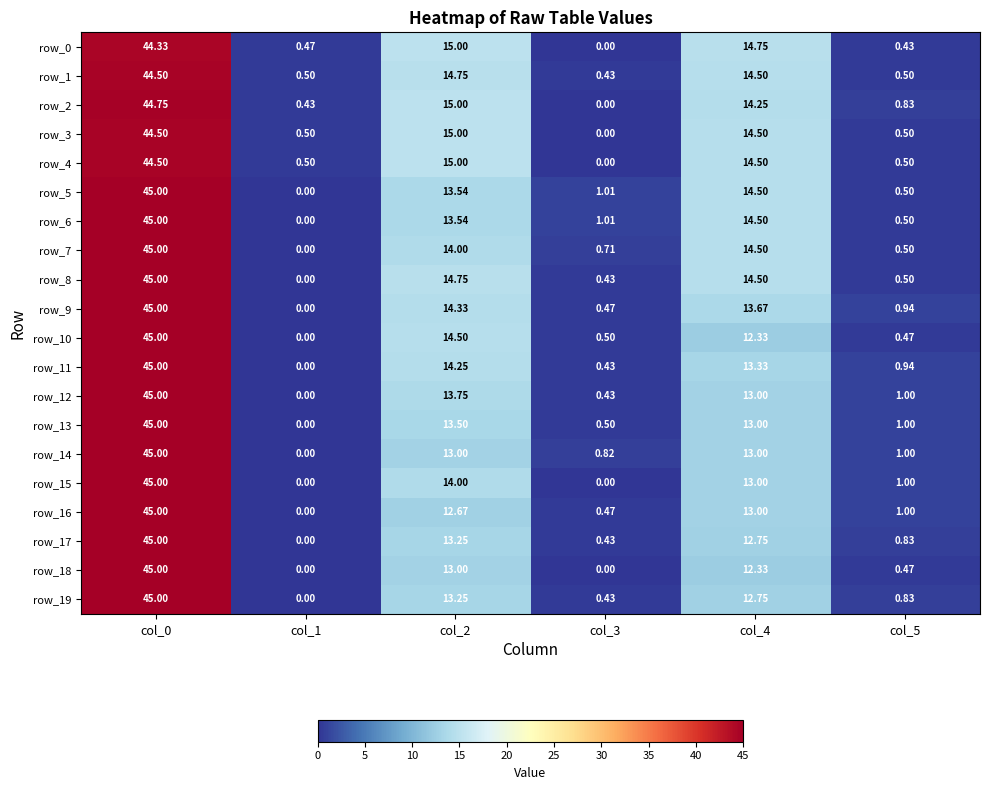

Is the value of row_11 at col_5 greater than the value of row_18 at col_0?

No